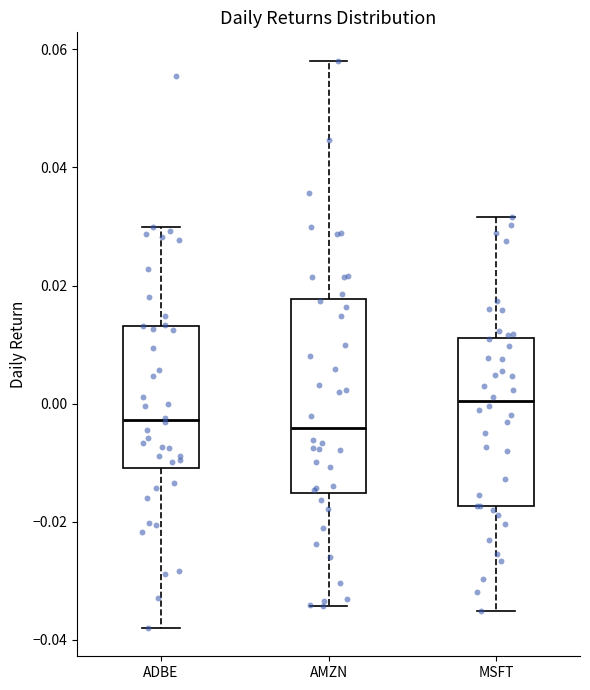

Reading left to right, transcribe this box plot: for each box, give where its median line is, the range the box spans, and where its two whiskers end, as read against the y-axis. The values are not printed on the chart, so give them approximately, as read against the axis.

ADBE: median -0.002, box -0.010 to 0.014, whiskers -0.038 to 0.030
AMZN: median -0.004, box -0.016 to 0.018, whiskers -0.034 to 0.058
MSFT: median 0.000, box -0.018 to 0.012, whiskers -0.036 to 0.032